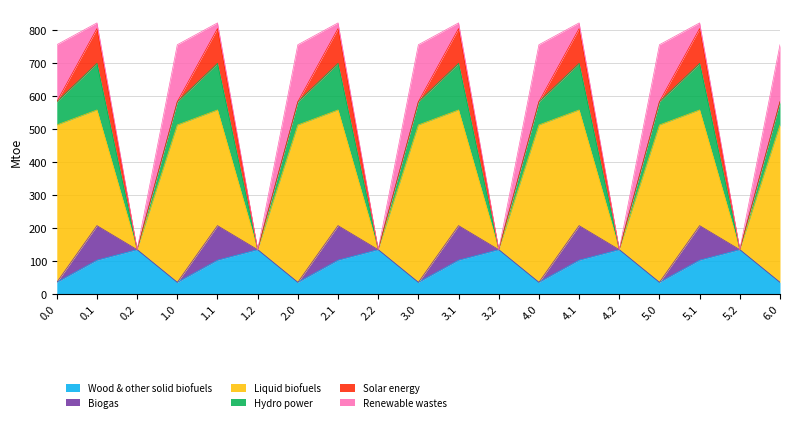

How many lines are shown in the chart?

6